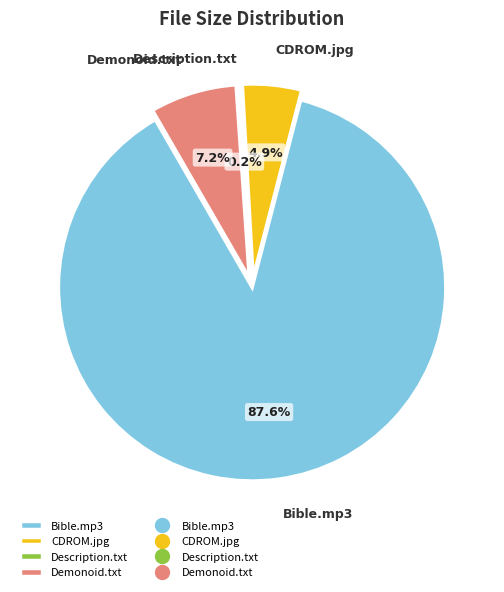

Does Demonoid.txt account for over 50% of the chart?

No